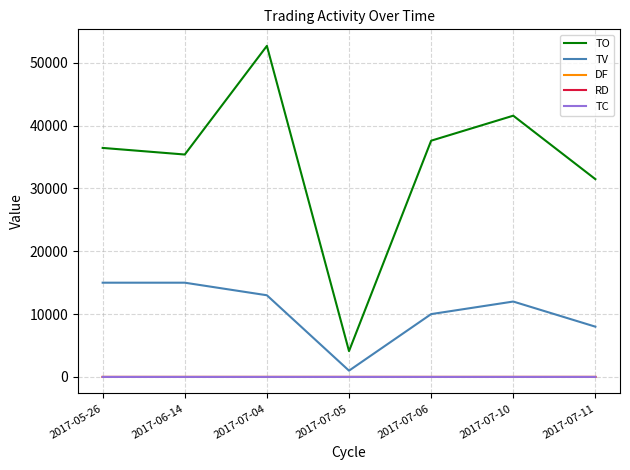

Is the value of TO at 2017-07-06 greater than the value of TV at 2017-07-10?

Yes